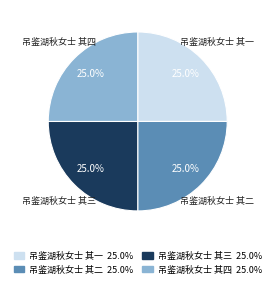

To the nearest percent, what portion does 吊鉴湖秋女士 其二 represent?

25%